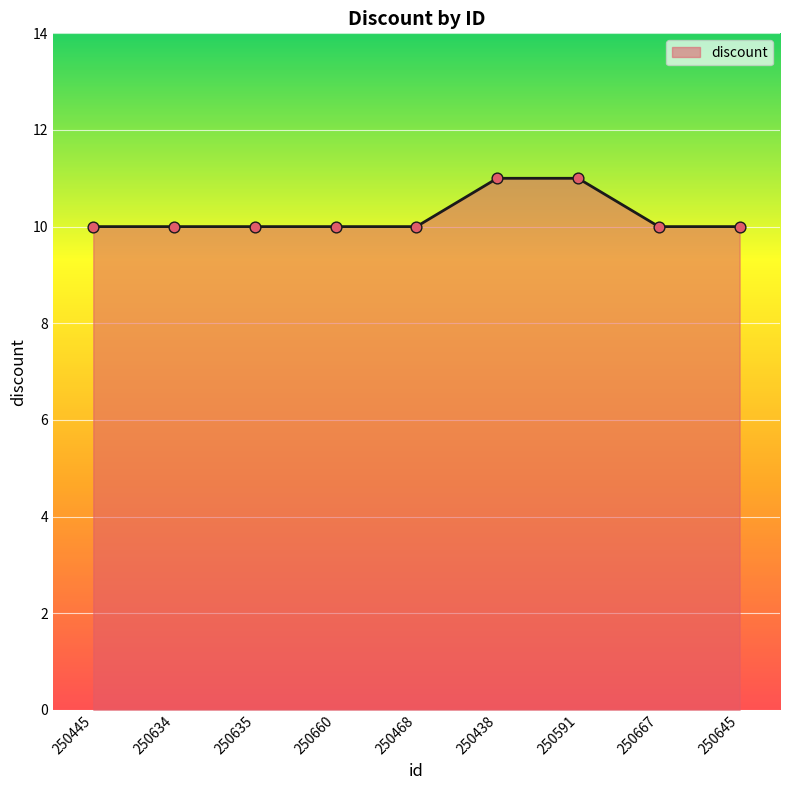

Which has a higher value, 250660 or 250591?

250591